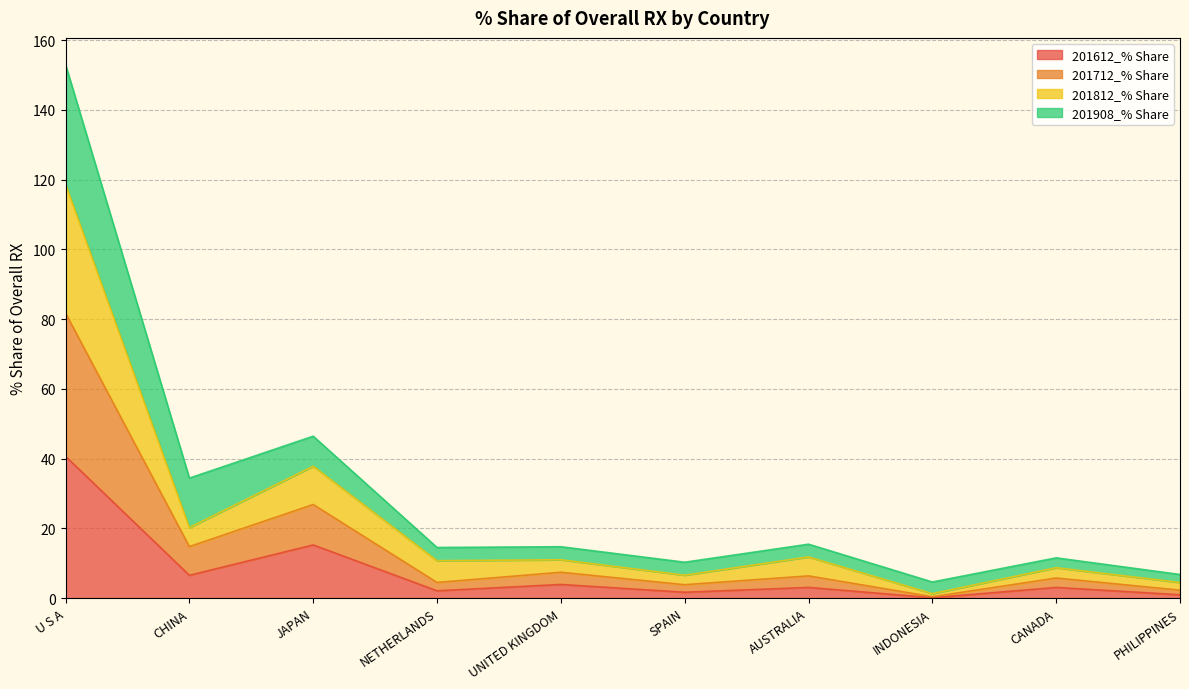

What is the highest value of the 201612_% Share series?

40.7